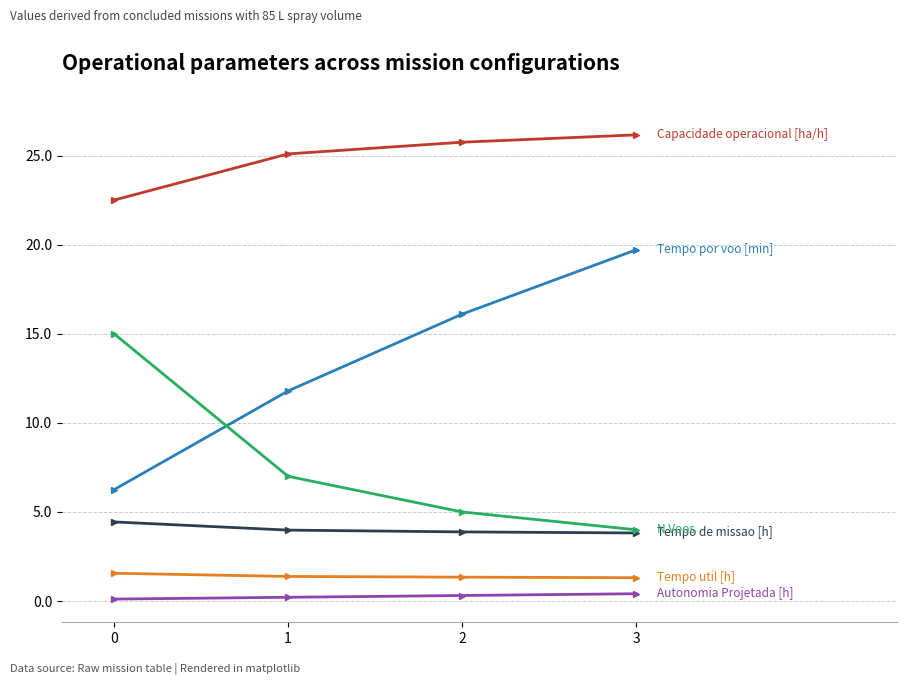

What is the greatest value displayed?

26.2